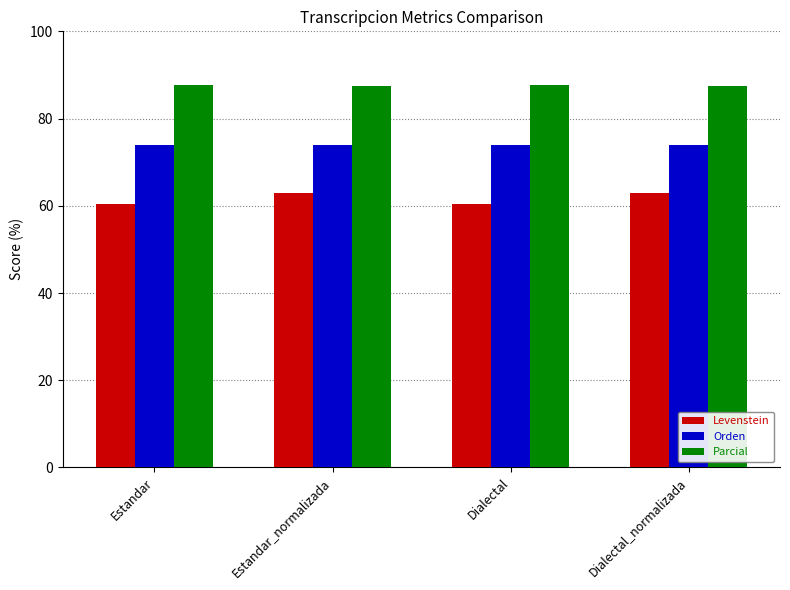

What is the spread (max minus min) of values at Estandar?

27.5